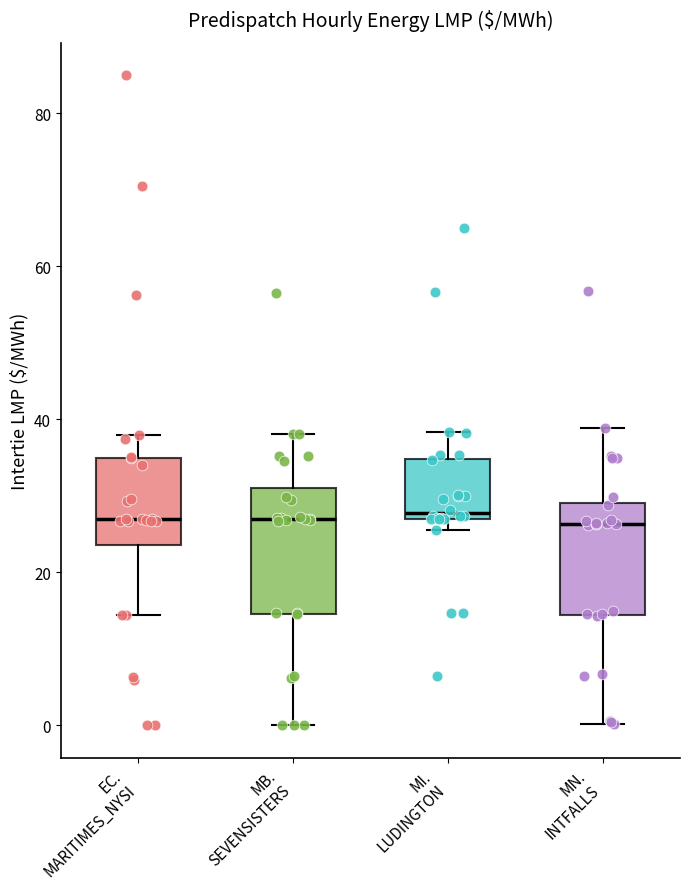

Where does the upper whisker of the box for EC. MARITIMES_NYSI end on the y-axis? The values are not printed on the chart, so give them approximately, as read against the axis.

38